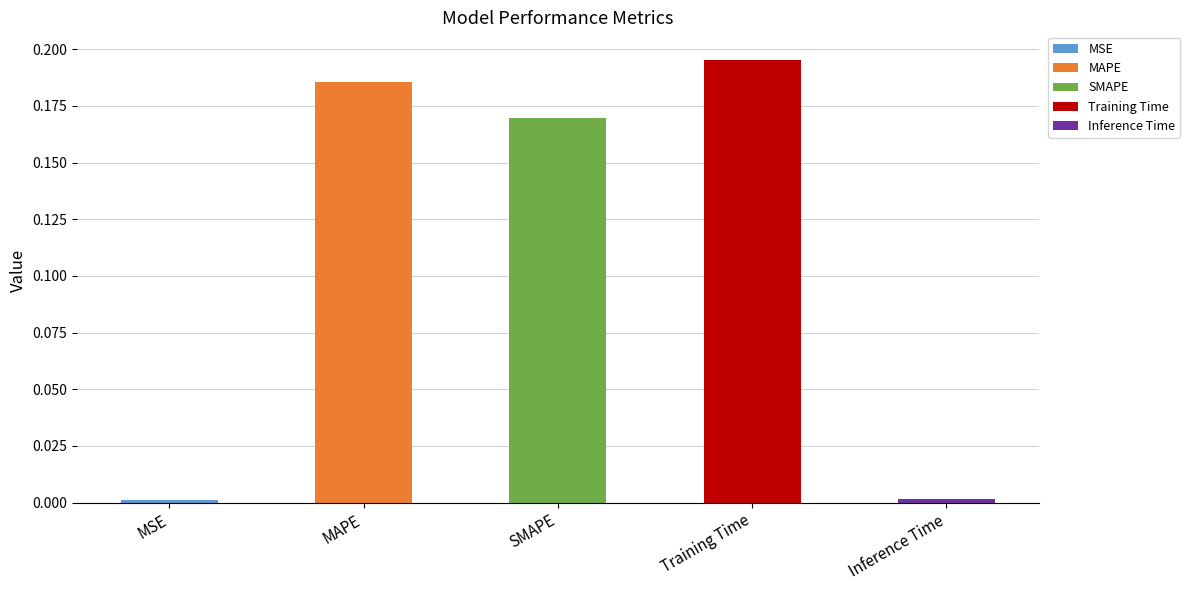

What is the approximate value at MAPE?

0.2